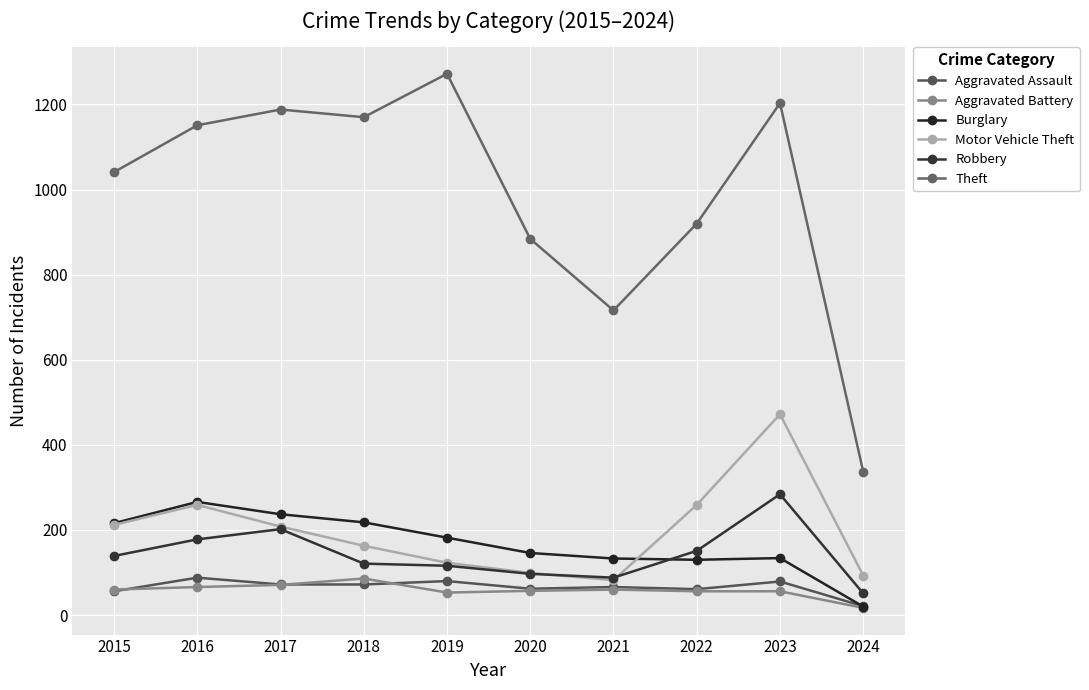

What are all the series names shown in the legend?

Aggravated Assault, Aggravated Battery, Burglary, Motor Vehicle Theft, Robbery, Theft